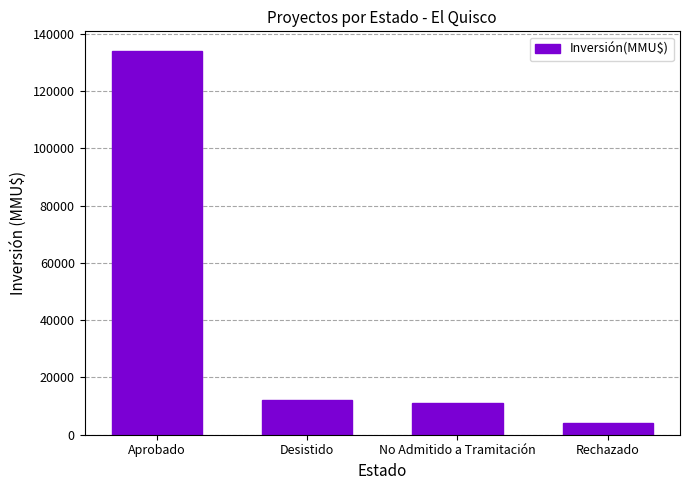

How many bars are there in total?

4